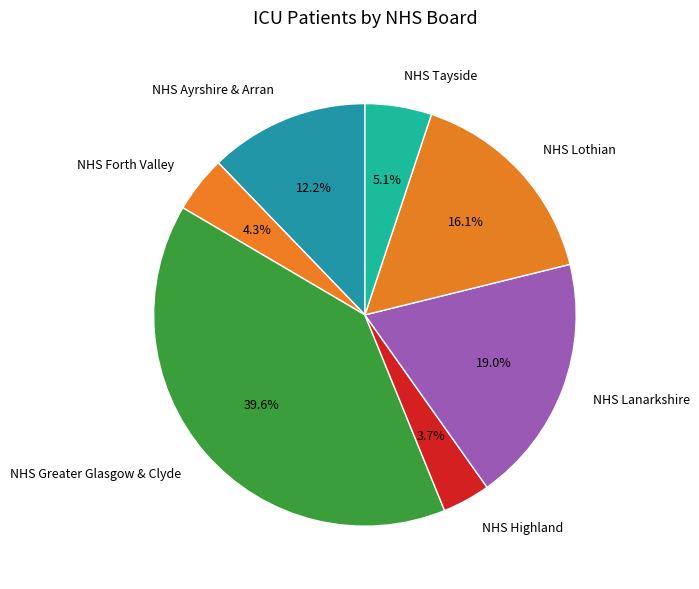

What is the largest slice in the pie chart?

NHS Greater Glasgow & Clyde